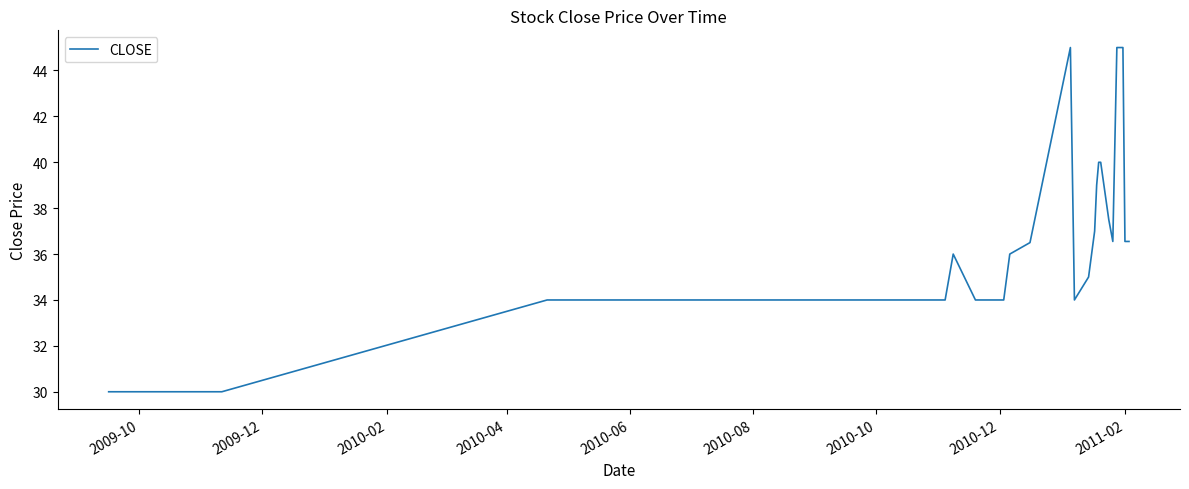

Does the chart display data point markers on the line(s)?

No